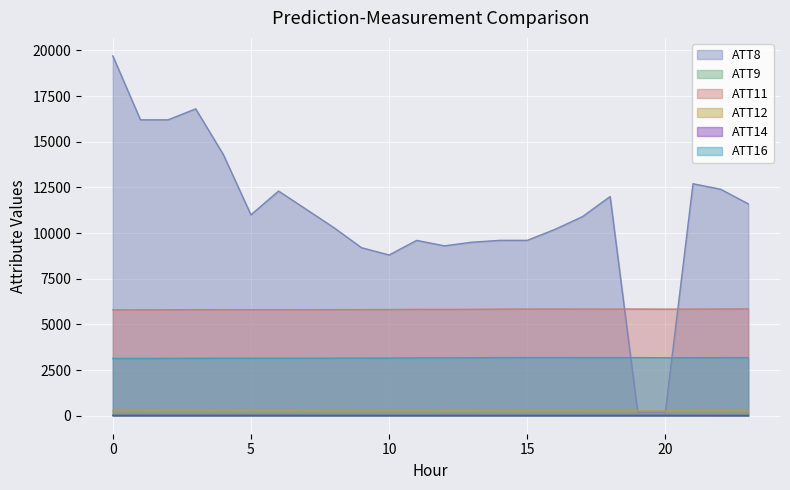

What is the difference between the maximum and second lowest values in the ATT8 series?

19500.0